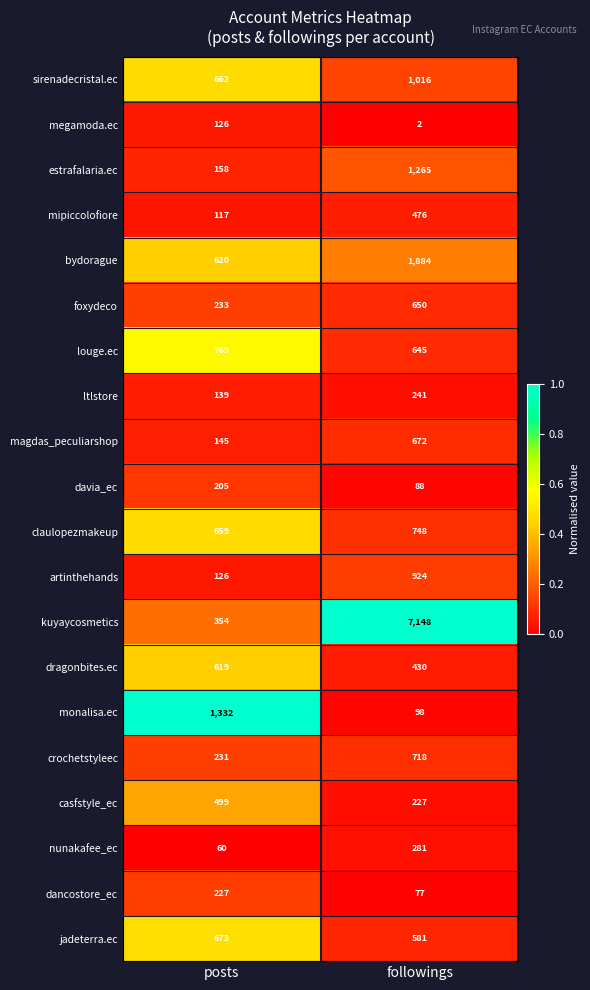

Which series has the widest spread of values?

kuyaycosmetics